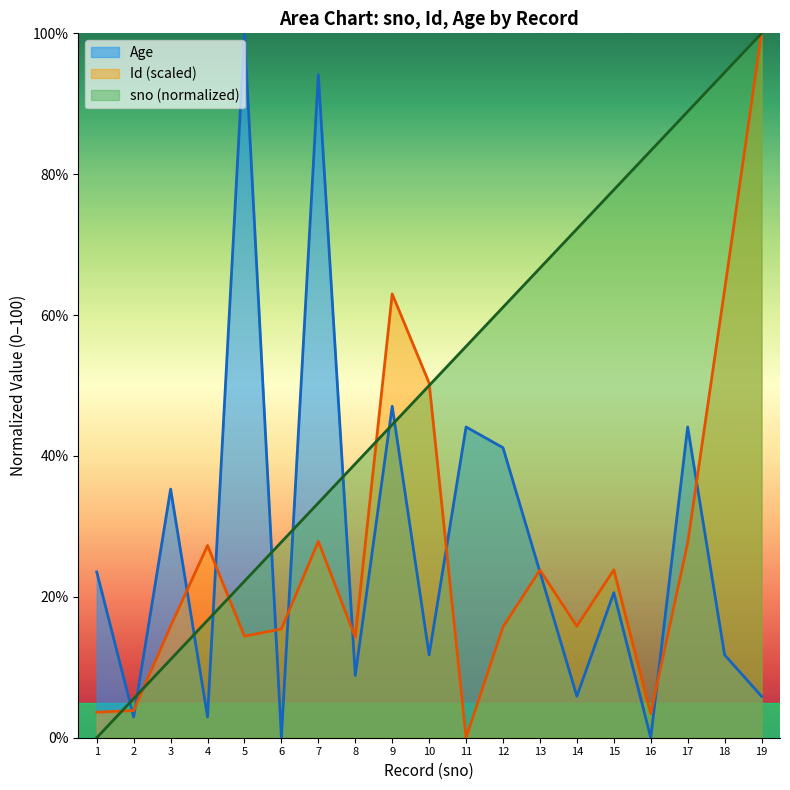

How many intersections are there between Age and sno?

9